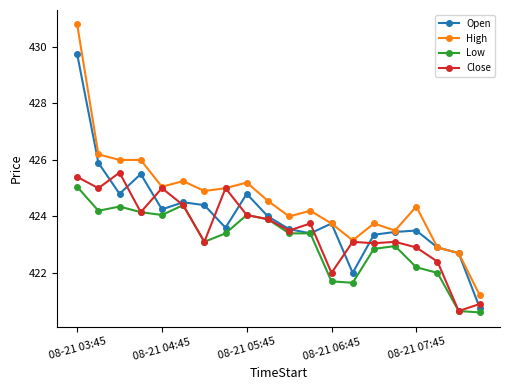

Which series has the largest range (max minus min)?

High